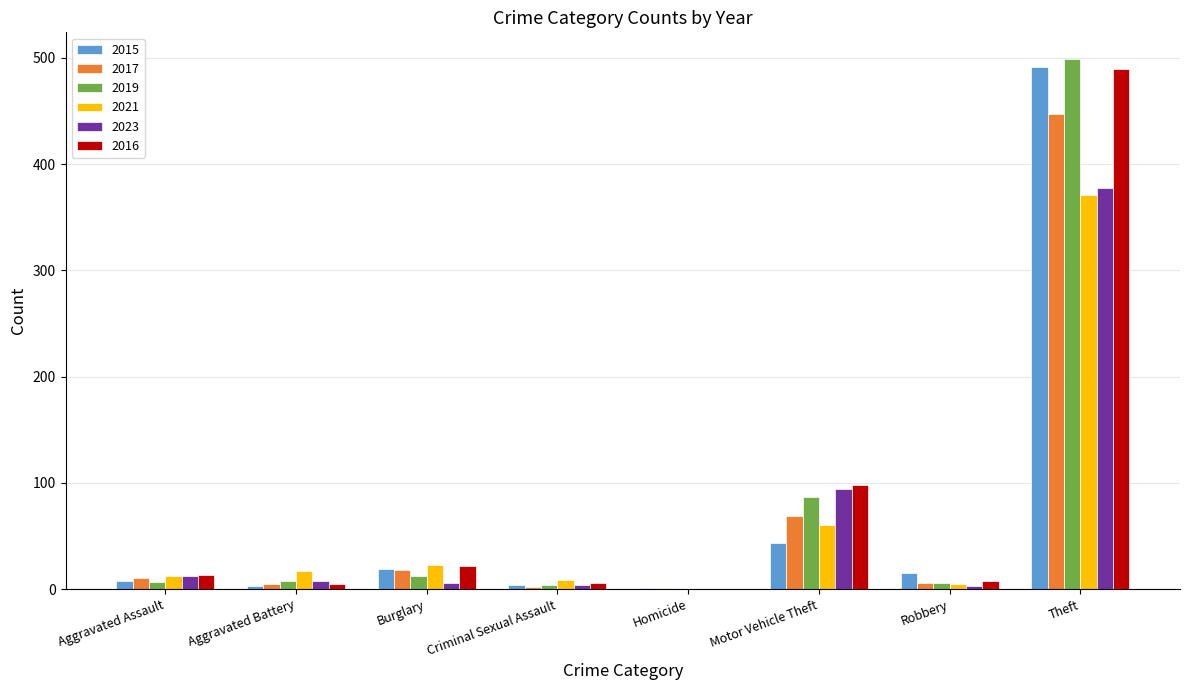

At which label is 2017 closest to 224?

Motor Vehicle Theft